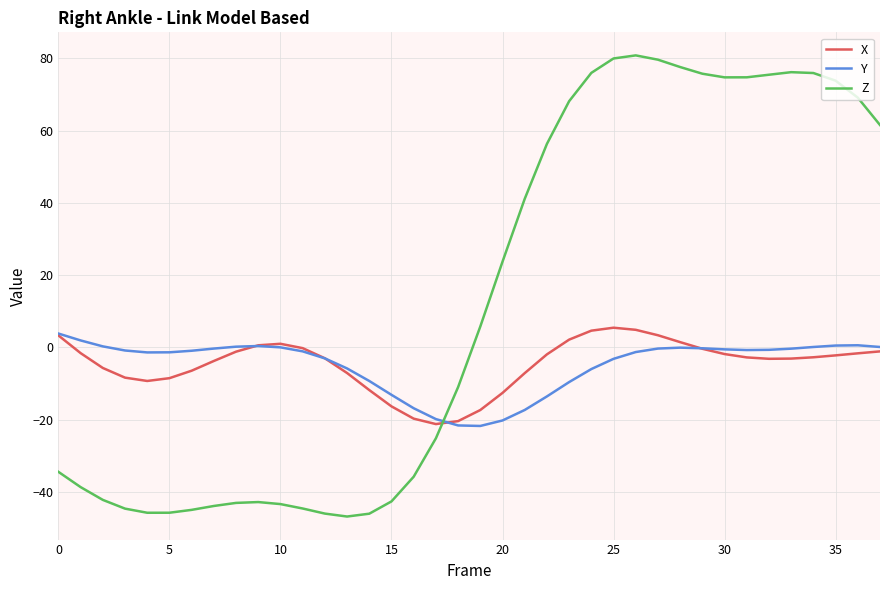

Which series has the largest range (max minus min)?

Z